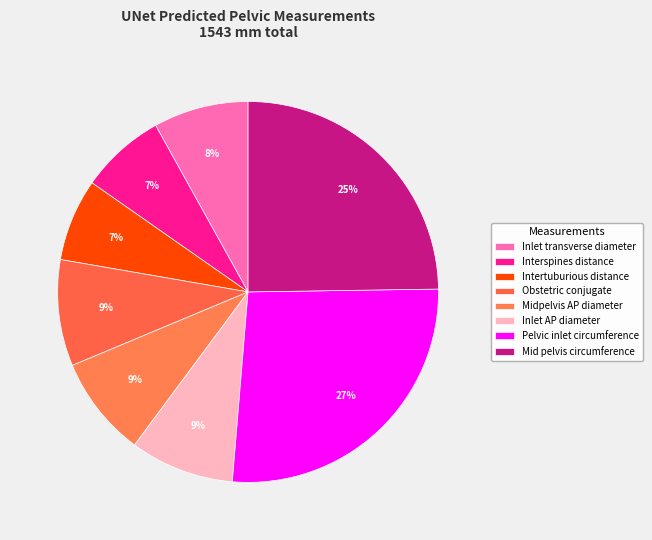

How many slices are in this pie chart?

8